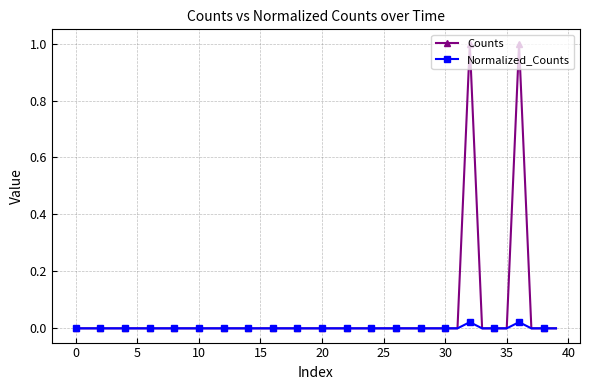

Which series has the largest total across all categories?

Counts